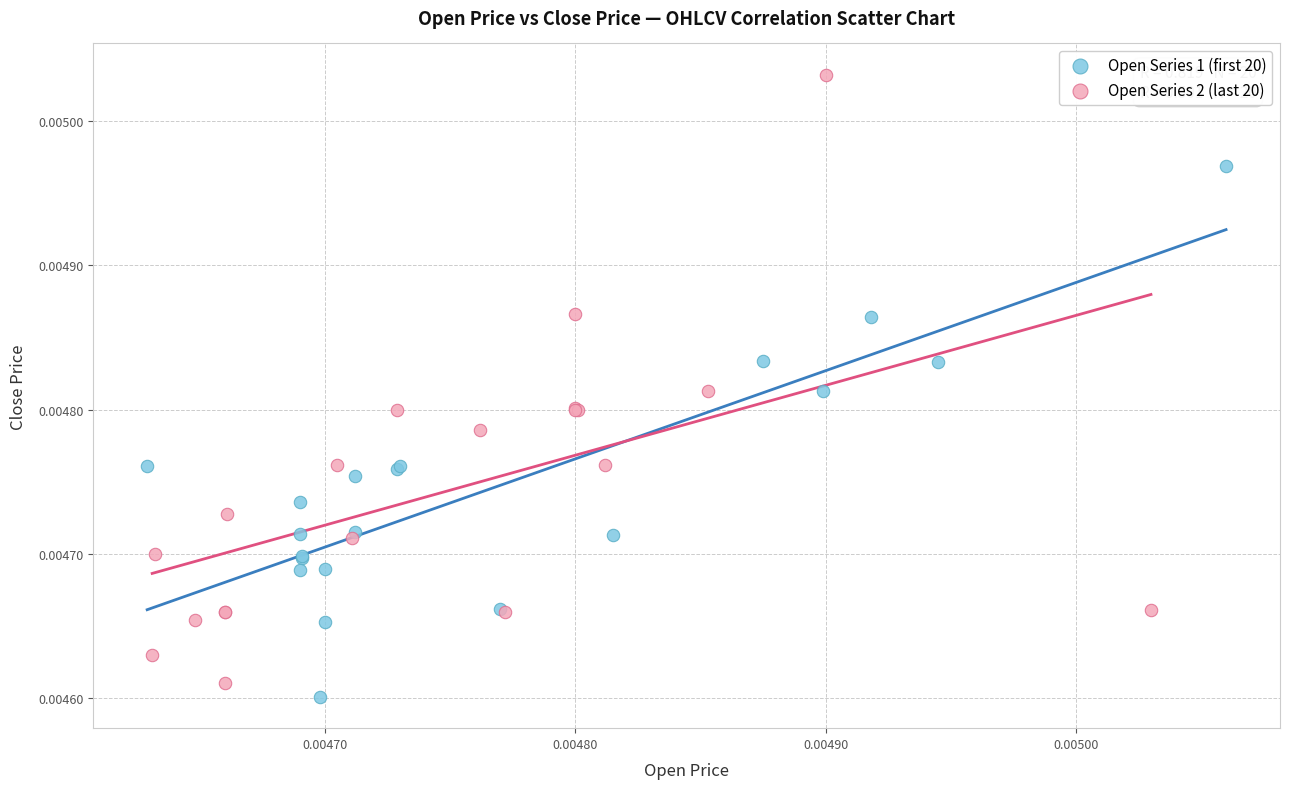

Which series has the widest spread of Y values?

Open Series 2 (last 20)